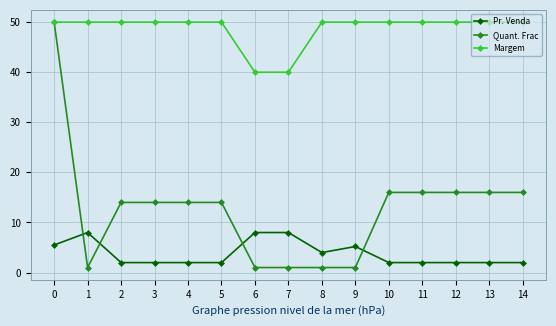

What is the sum of the Margem values at 0 and 10?

100.0